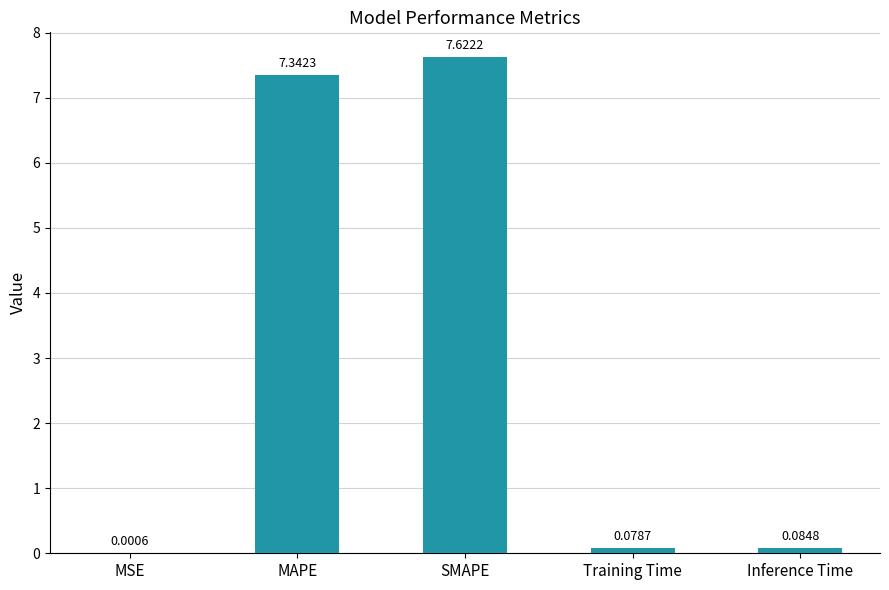

Which has a higher value, SMAPE or Training Time?

SMAPE